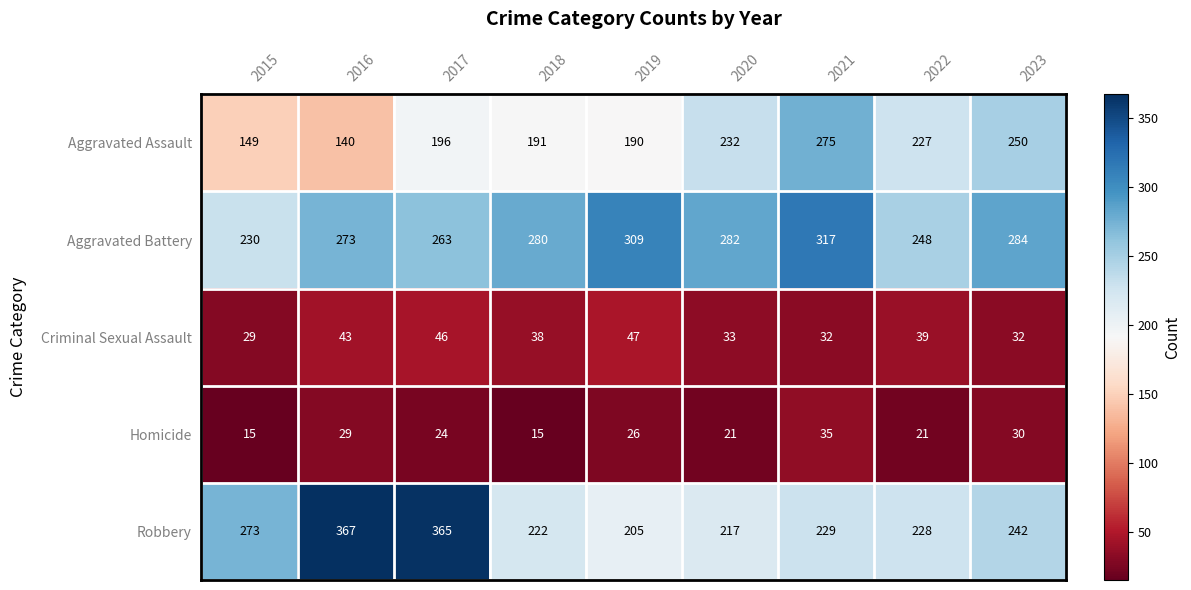

What is the approximate value of Criminal Sexual Assault at 2021?

32